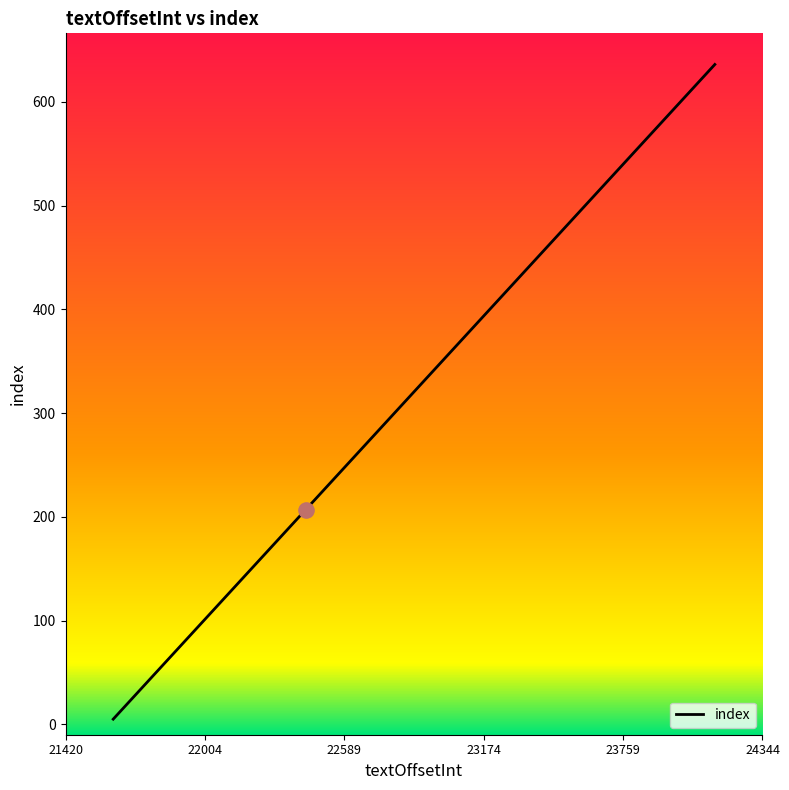

What is the maximum value shown in the chart?

636